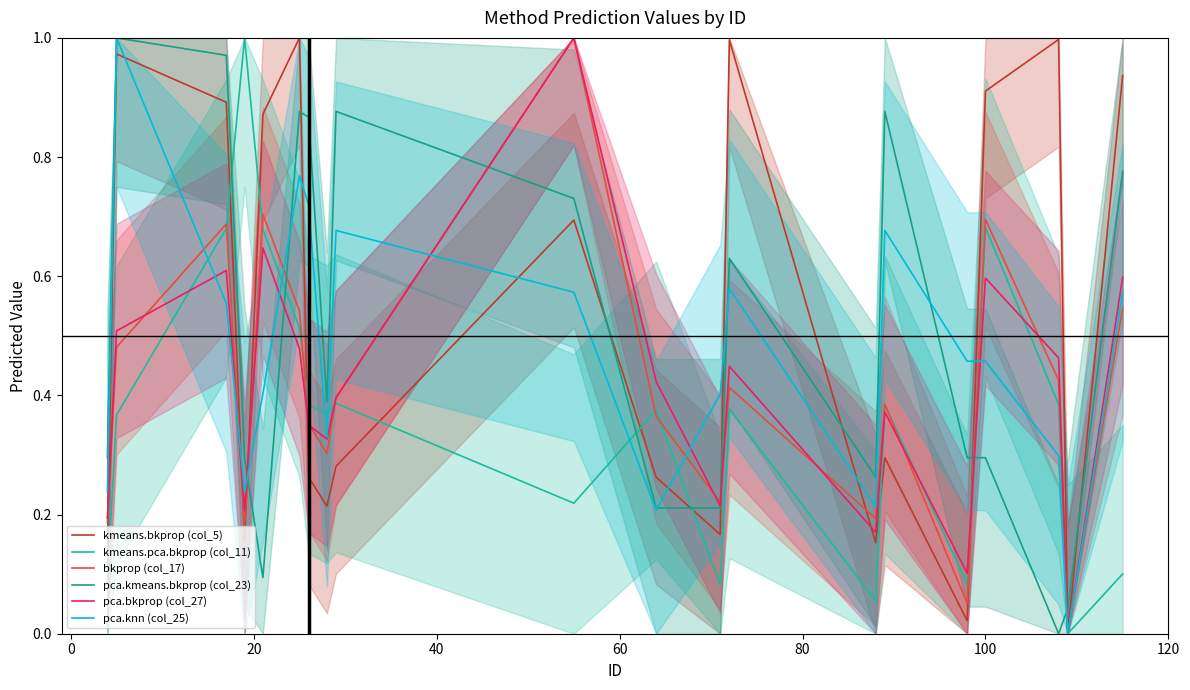

How many series are shown in this chart?

6